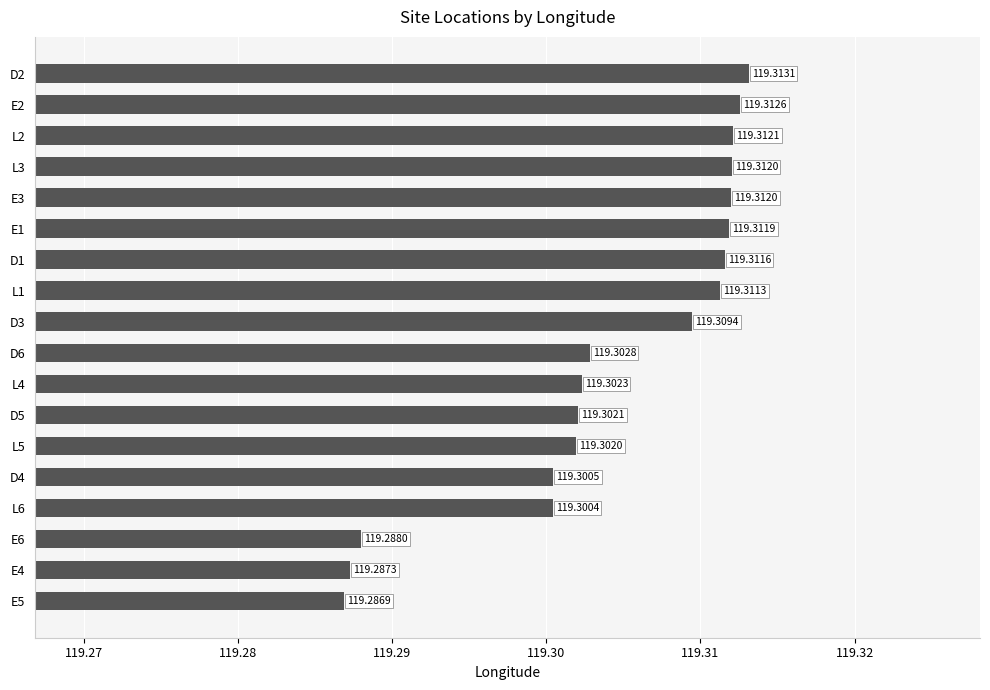

Where is the data nearest to the value 119?

E5